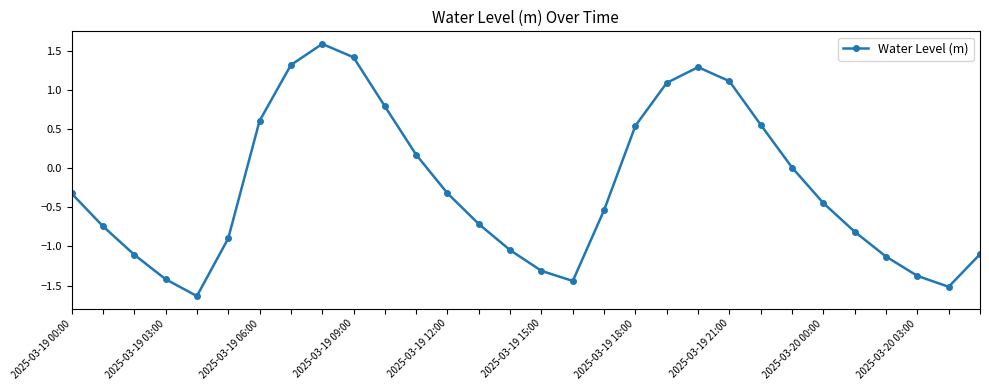

How many lines are shown in the chart?

1